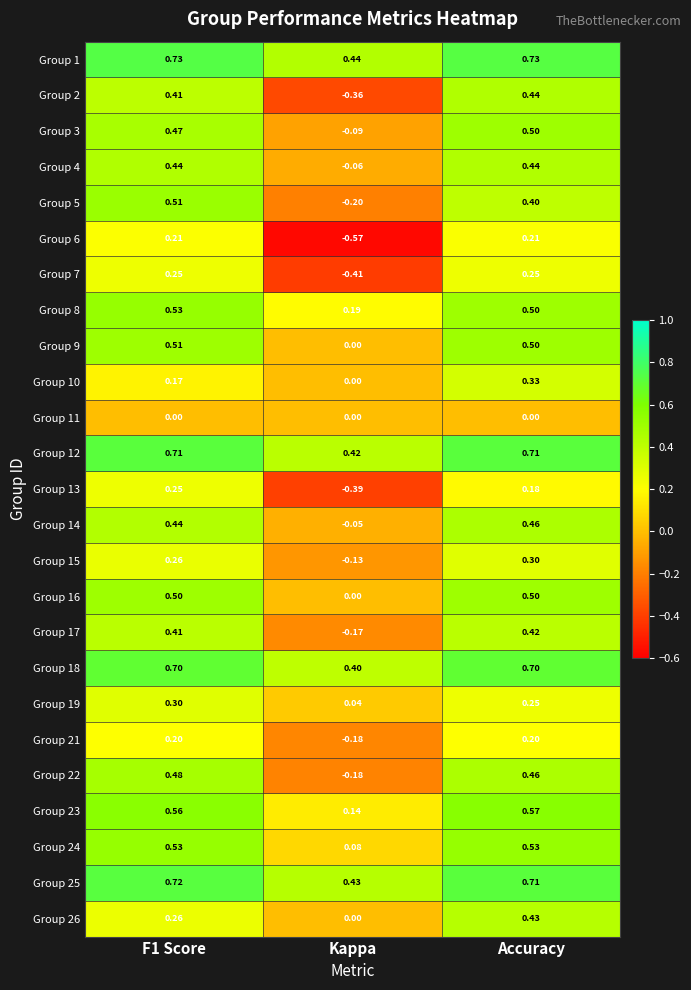

Which series changed the most between Kappa and Accuracy?

Group 2